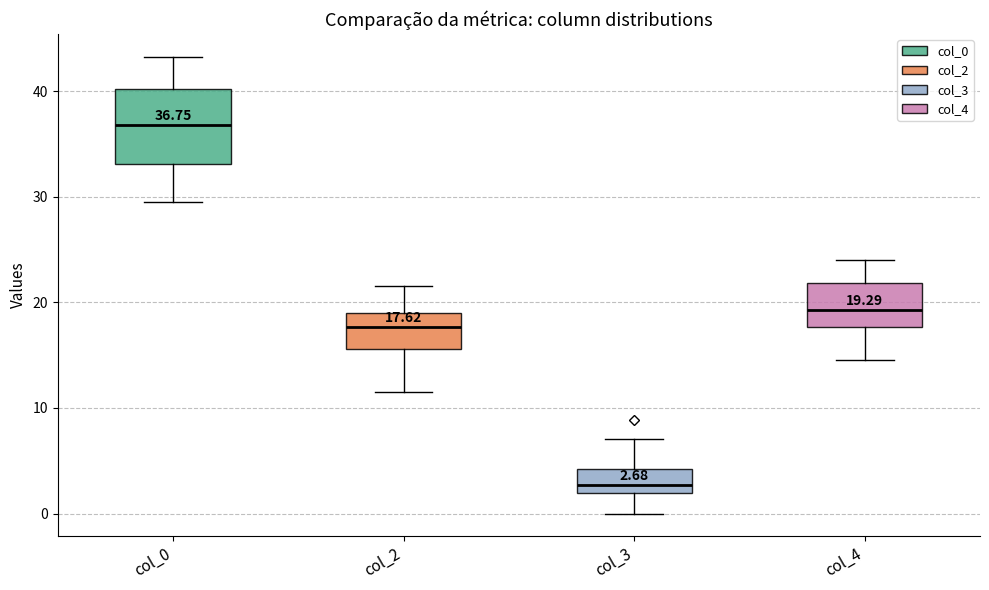

Comparing the boxes themselves (not the whiskers), which one is the tallest?

col_0